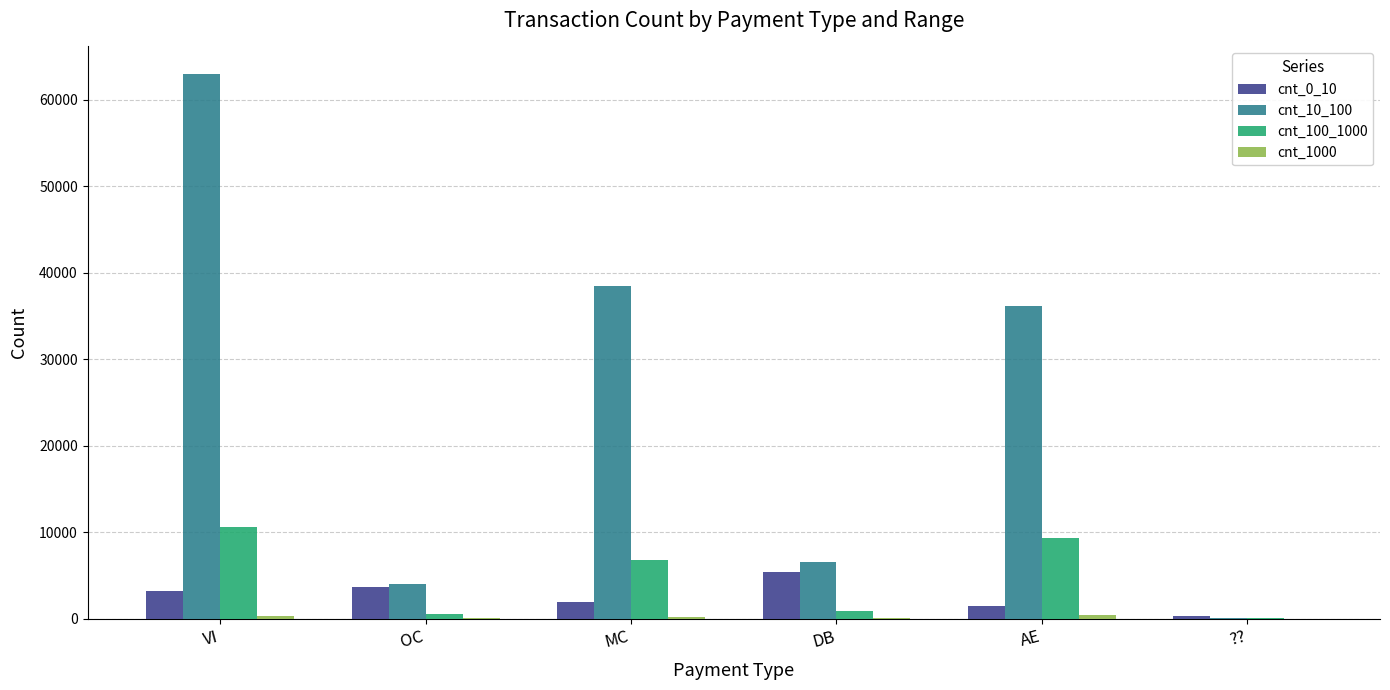

True or false: cnt_0_10 has a value of 3643 at OC.

True